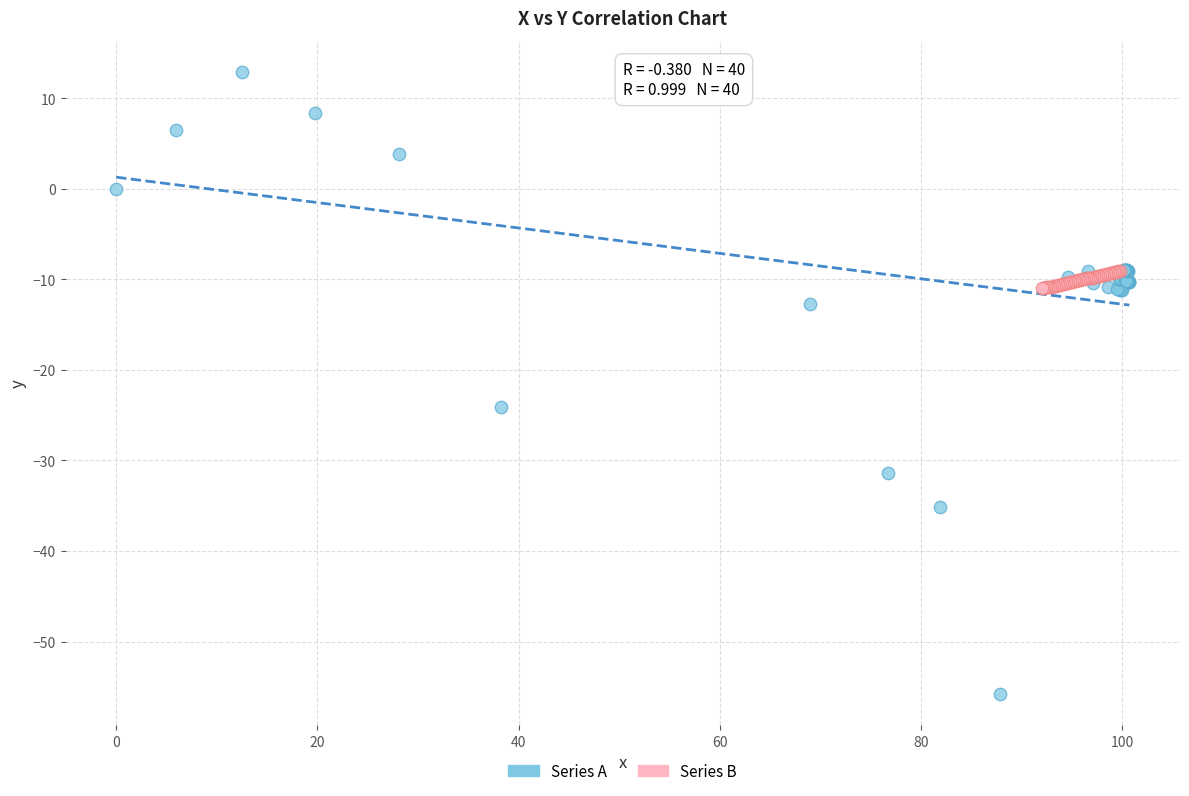

Which series reaches the maximum Y coordinate?

Series A